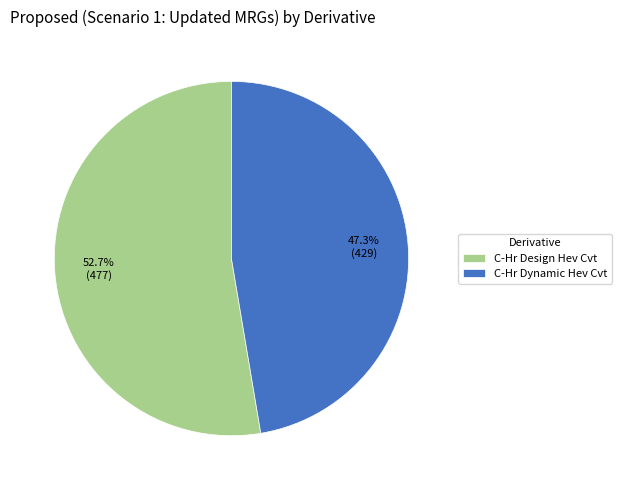

What is the smallest slice in the pie chart?

C-Hr Dynamic Hev Cvt